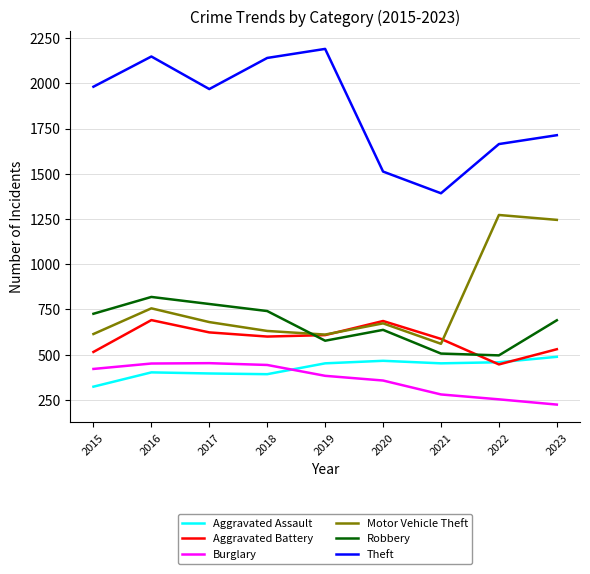

Rank the series by their maximum value, from highest to lowest.

Theft, Motor Vehicle Theft, Robbery, Aggravated Battery, Aggravated Assault, Burglary